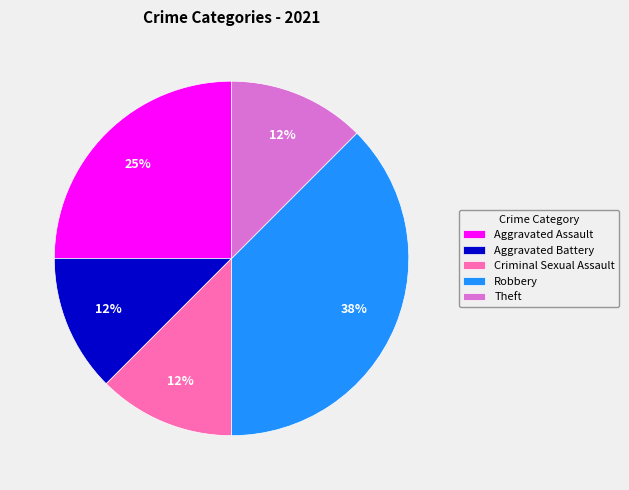

Does Aggravated Battery represent more than half of the total?

No